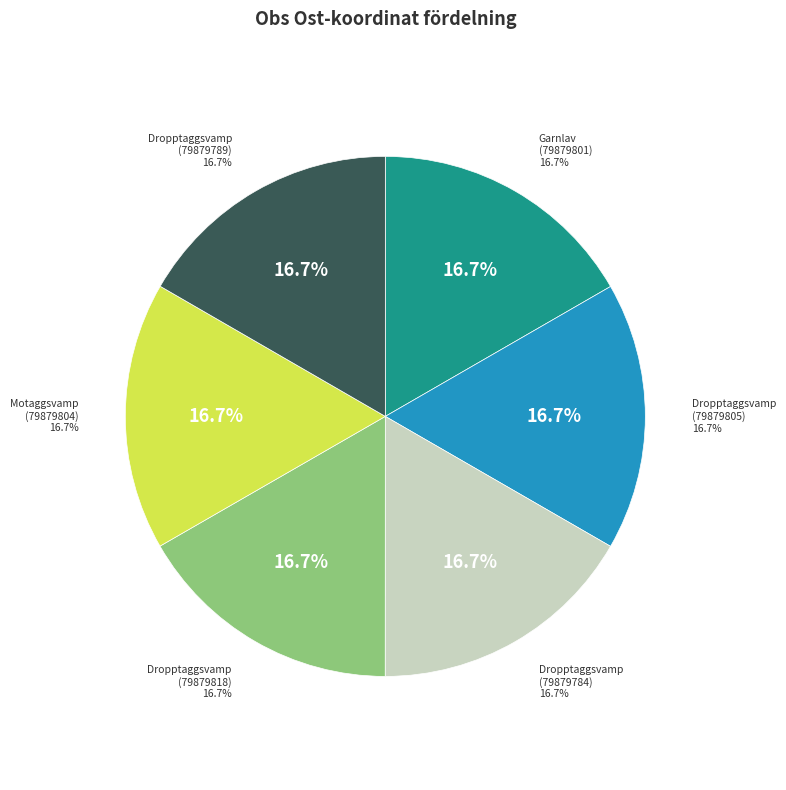

To the nearest percent, what percentage of the pie is Dropptaggsvamp (79879818)?

17%